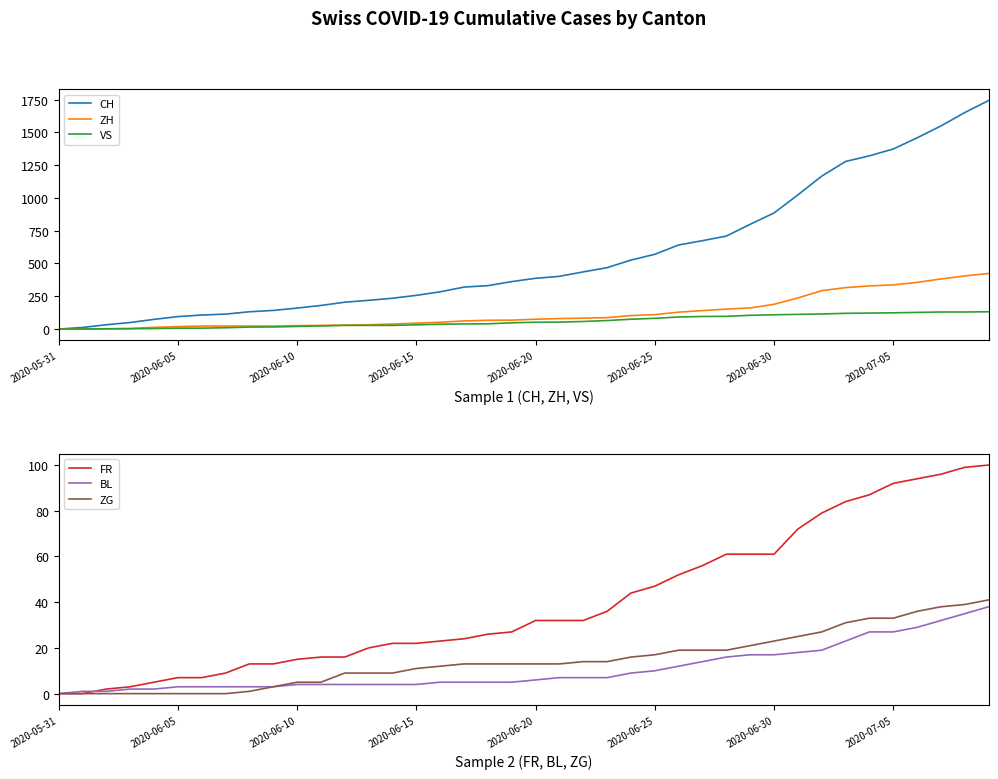

Which series has the largest total across all categories?

CH